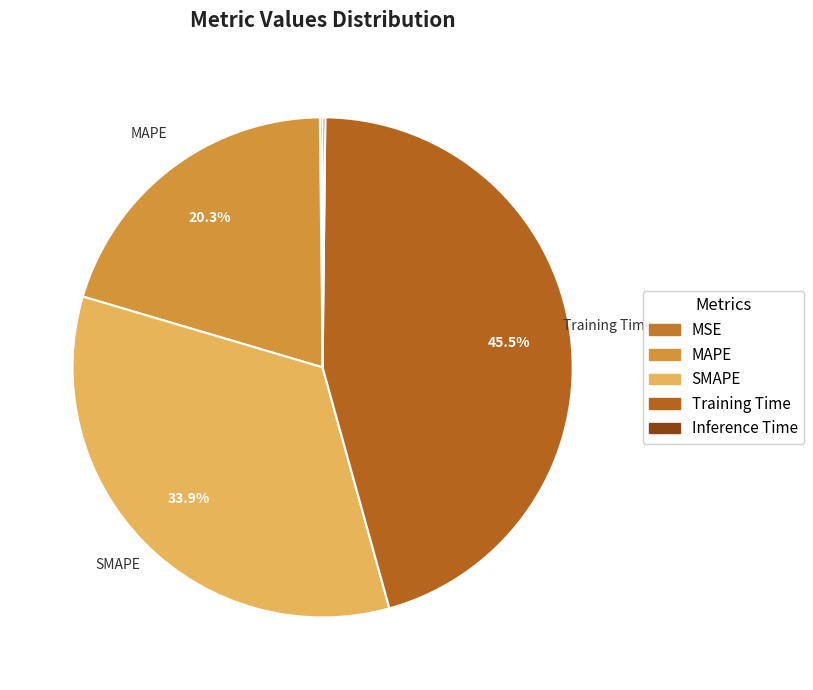

Do Training Time and MAPE together represent more than half of the pie?

Yes